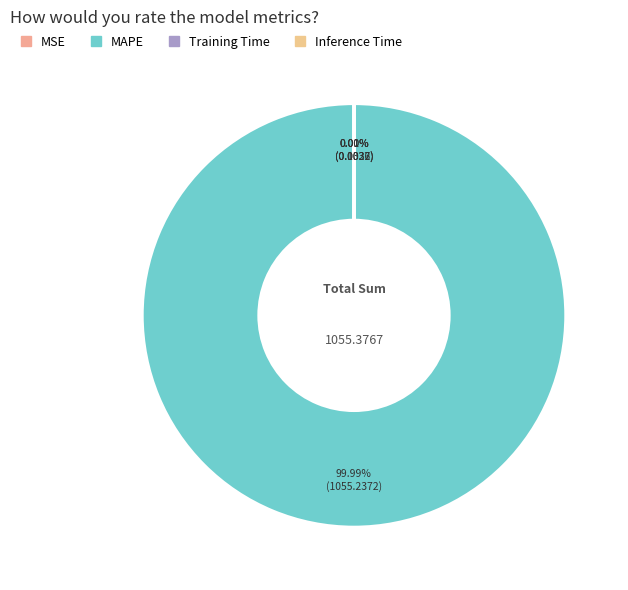

True or false: Training Time accounts for 0% of the total.

True